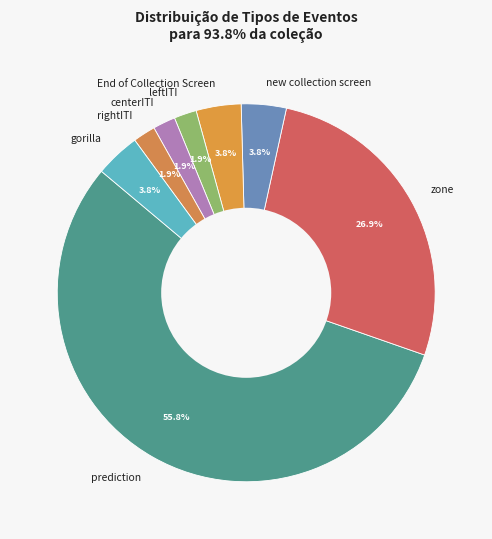

What is the ratio of the value at End of Collection Screen to the value at rightITI?

2.0